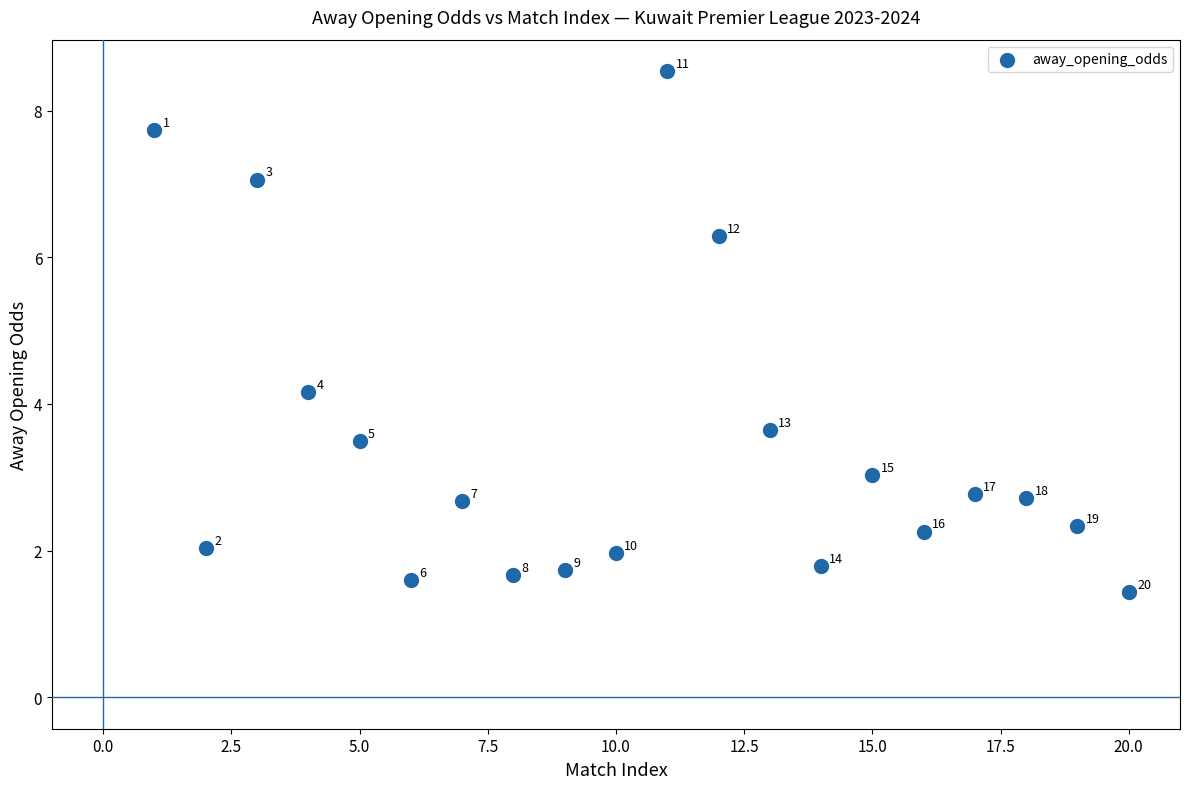

What is the range of Y values (max minus min)?

7.1